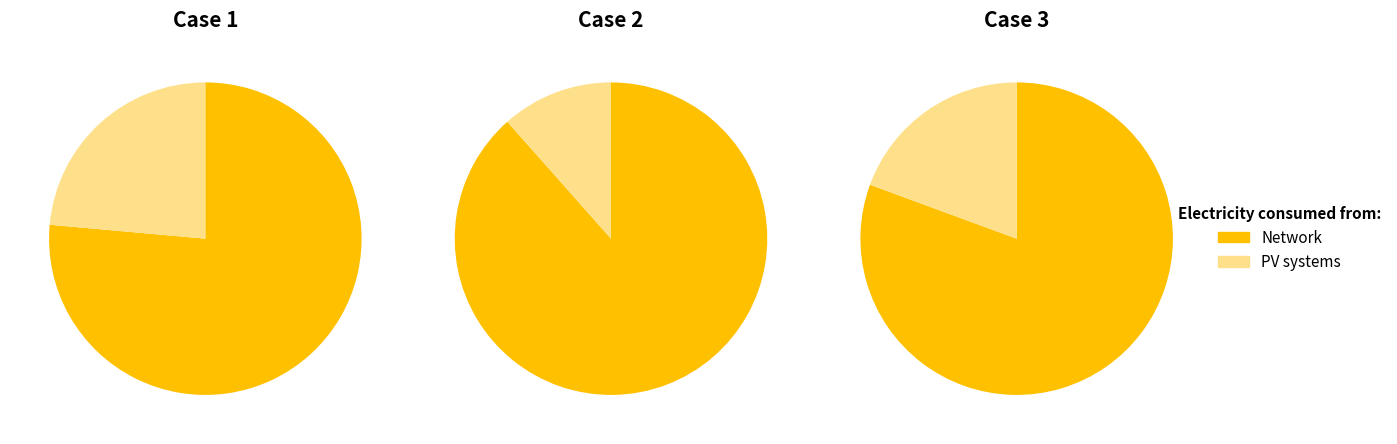

What is the spread (max minus min) of values at 1?

0.7